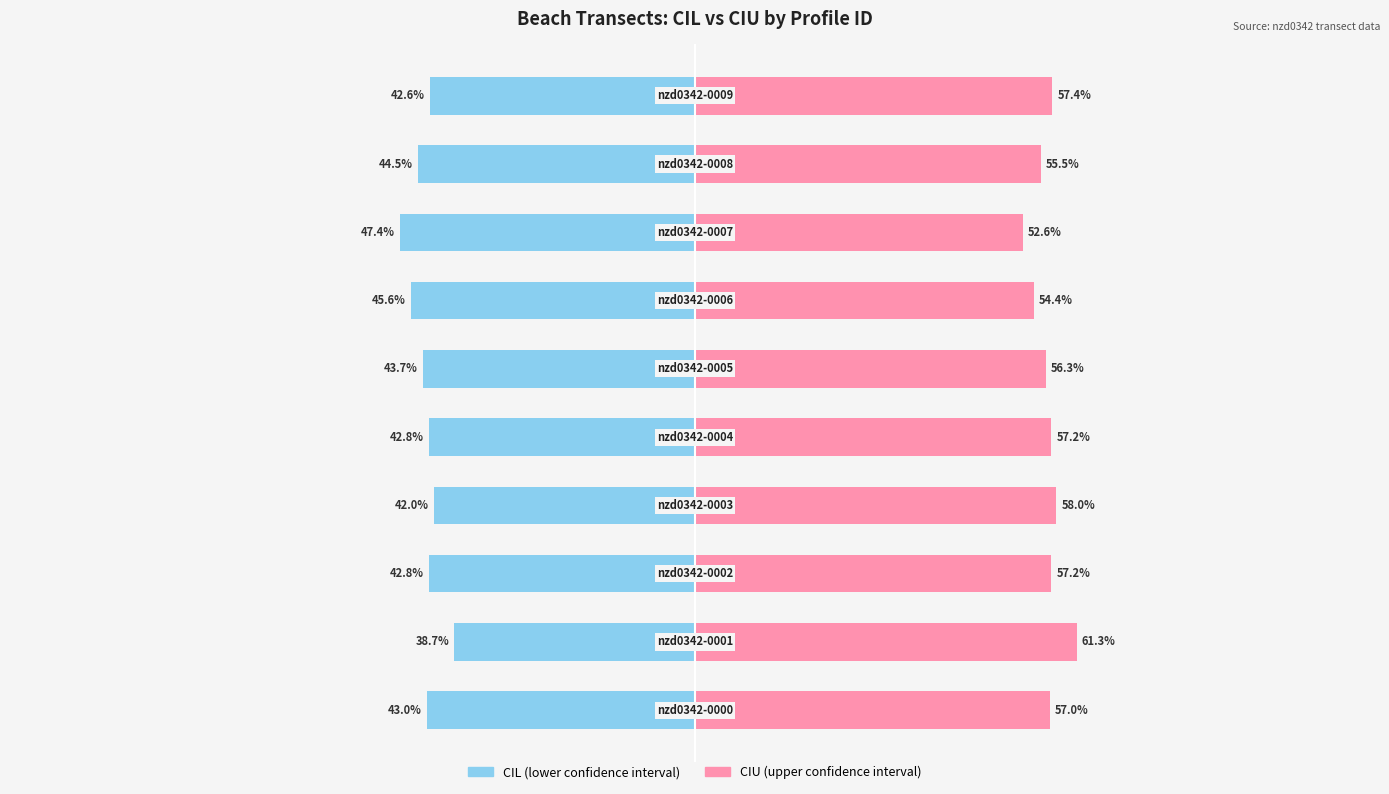

Reading left to right, what are all the values shown in this chart?

cil: 0=-43.0	1=-38.7	2=-42.8	3=-42.0	4=-42.8	5=-43.7	6=-45.6	7=-47.4	8=-44.5	9=-42.6
ciu: 0=57.0	1=61.3	2=57.2	3=58.0	4=57.2	5=56.3	6=54.4	7=52.6	8=55.5	9=57.4